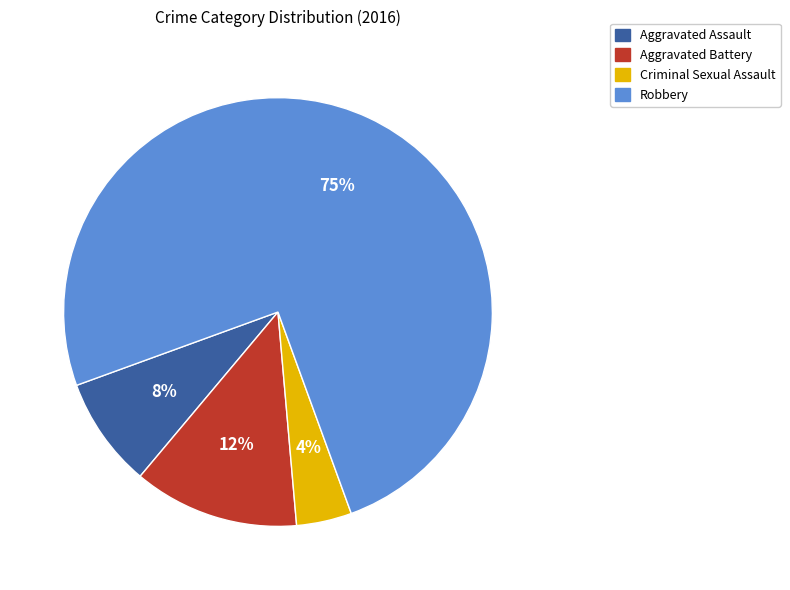

True or false: Aggravated Battery accounts for 12% of the total.

True